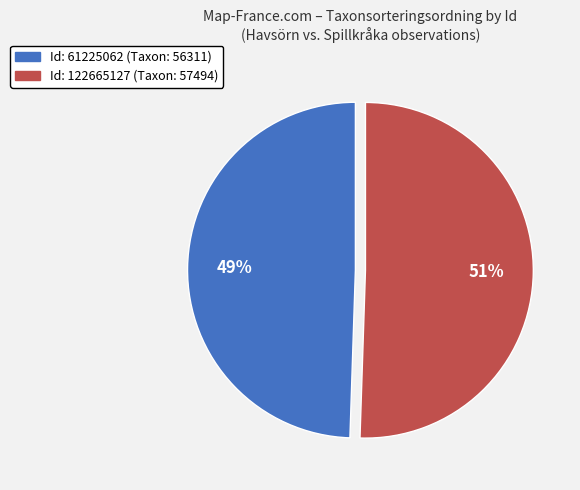

Does any single category account for the majority?

Yes